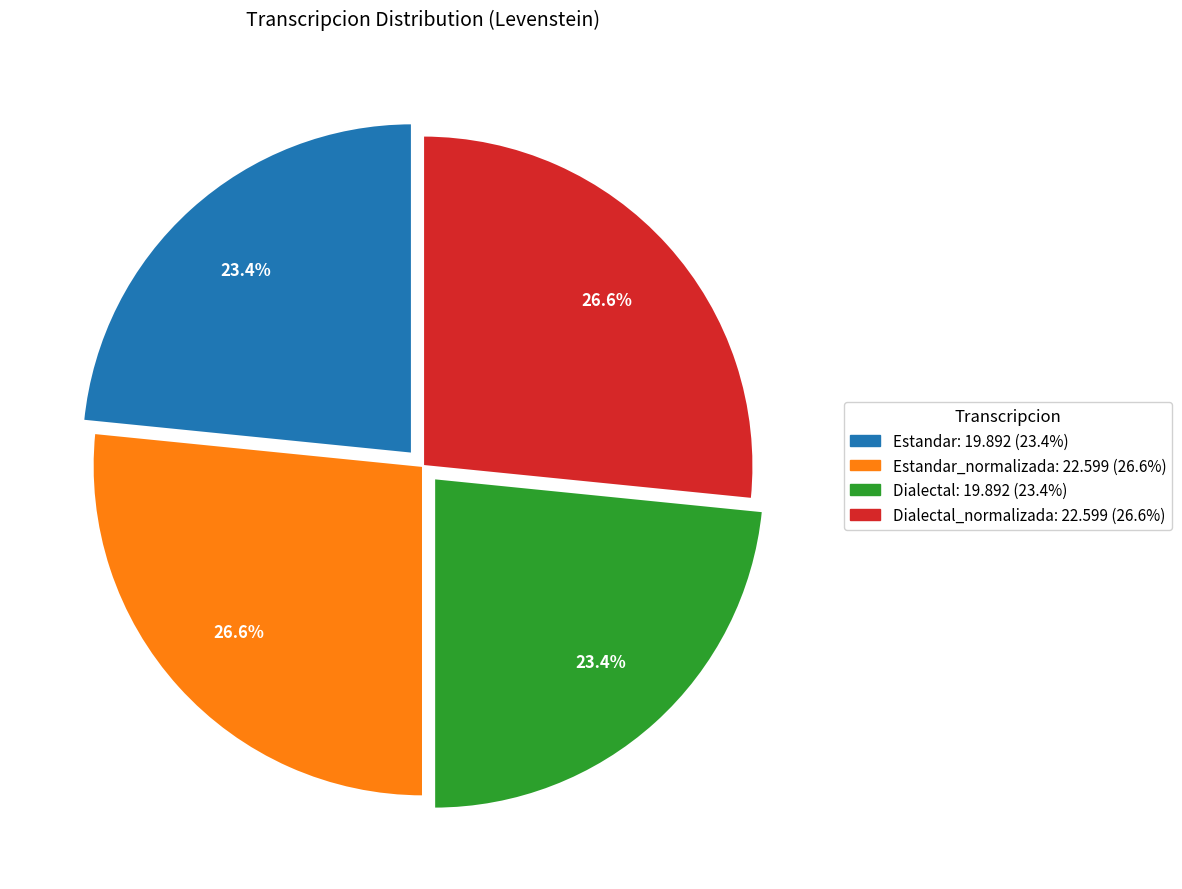

Does any single category account for the majority?

No